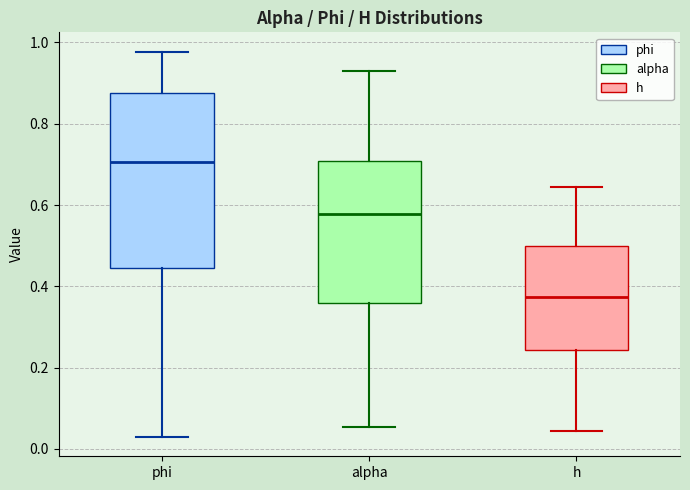

Reading left to right, transcribe this box plot: for each box, give where its median line is, the range the box spans, and where its two whiskers end, as read against the y-axis. The values are not printed on the chart, so give them approximately, as read against the axis.

phi: median 0.70, box 0.44 to 0.88, whiskers 0.02 to 0.98
alpha: median 0.58, box 0.36 to 0.70, whiskers 0.06 to 0.92
h: median 0.38, box 0.24 to 0.50, whiskers 0.04 to 0.64